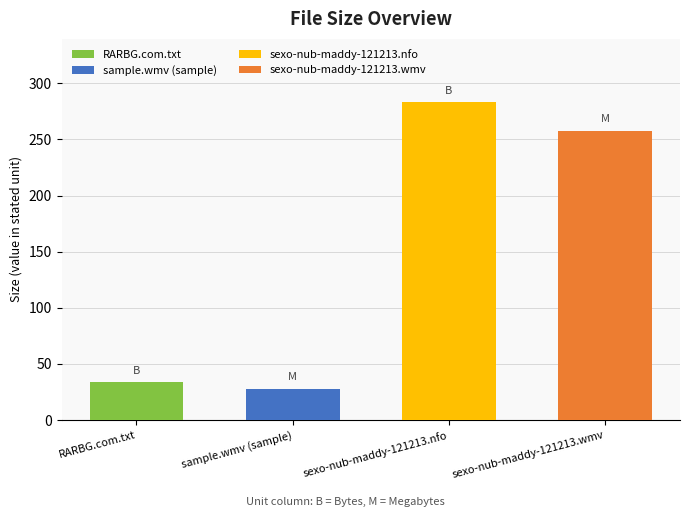

The chart shows a value of 34.0 at RARBG.com.txt. True or false?

True